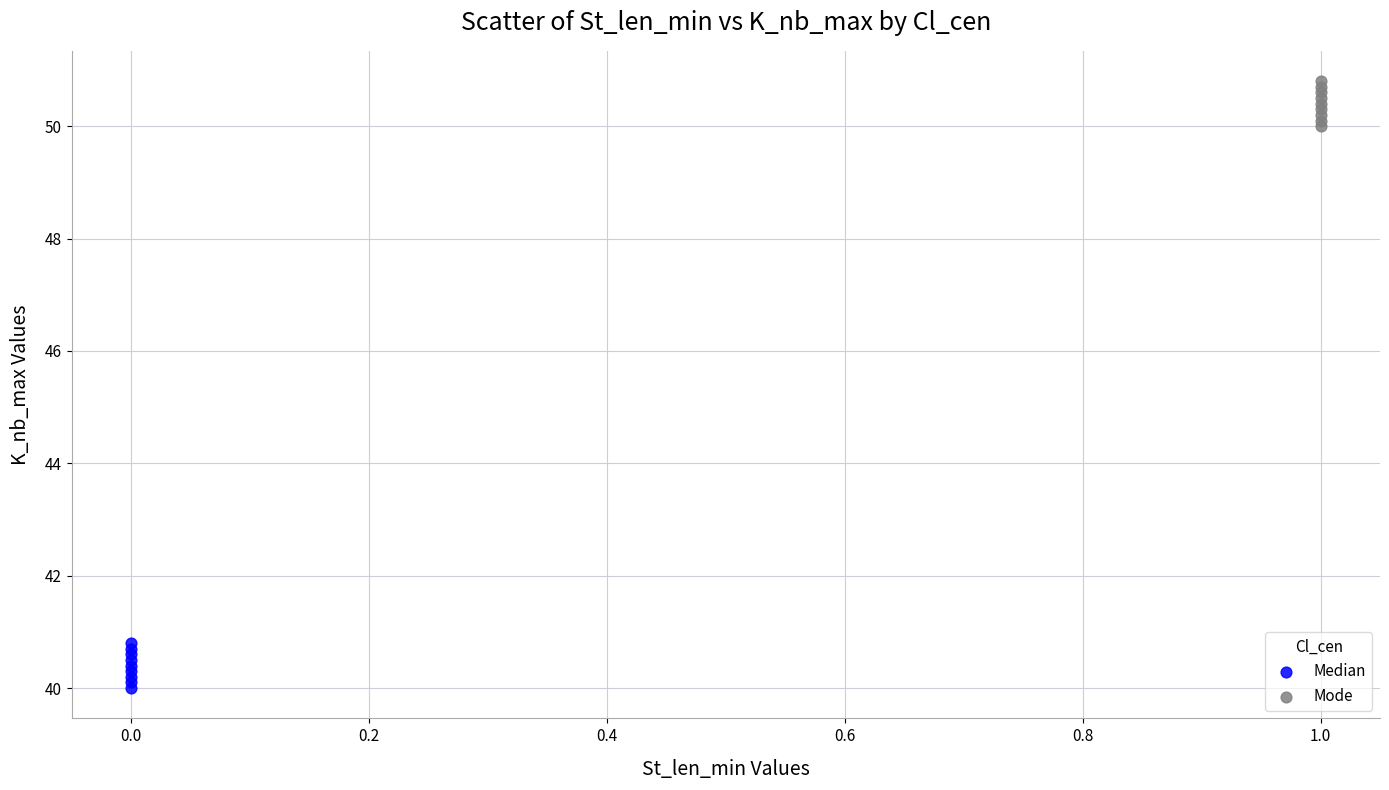

What are all the series names shown in the legend?

Median, Mode